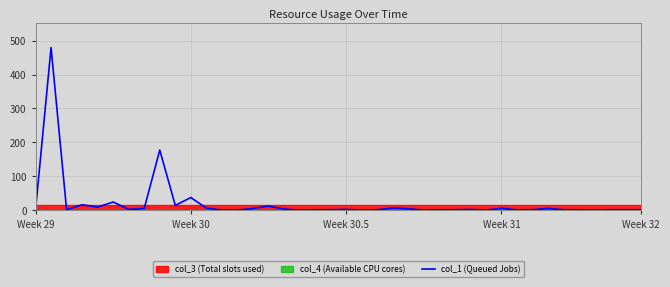

How many positive values are there?

39